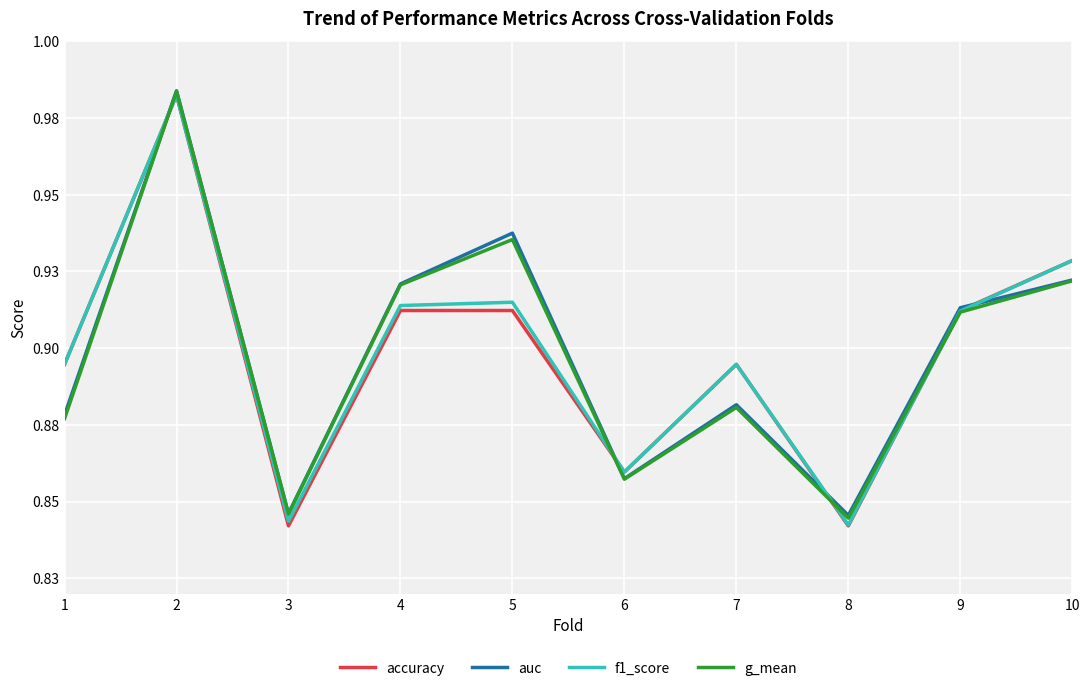

Between which two adjacent categories do auc and f1_score first intersect?

1 and 2